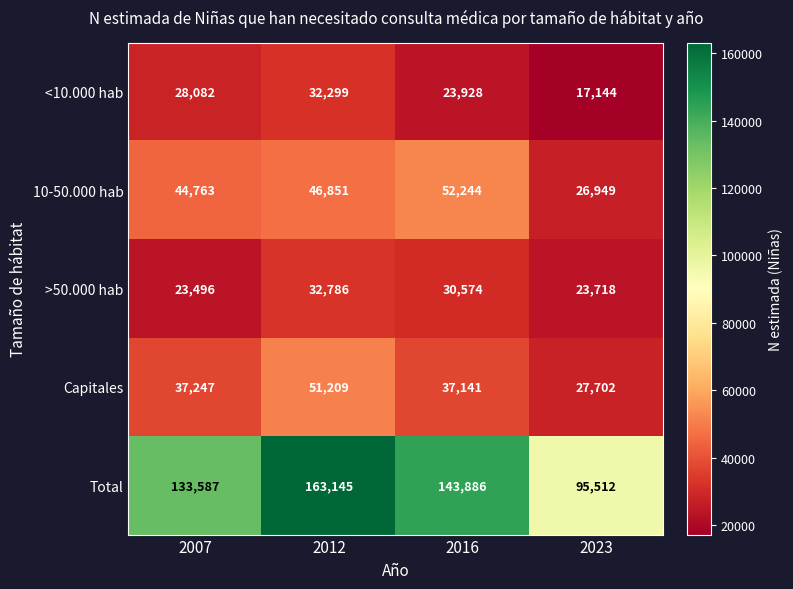

What is the spread (max minus min) of values at 2007?

110091